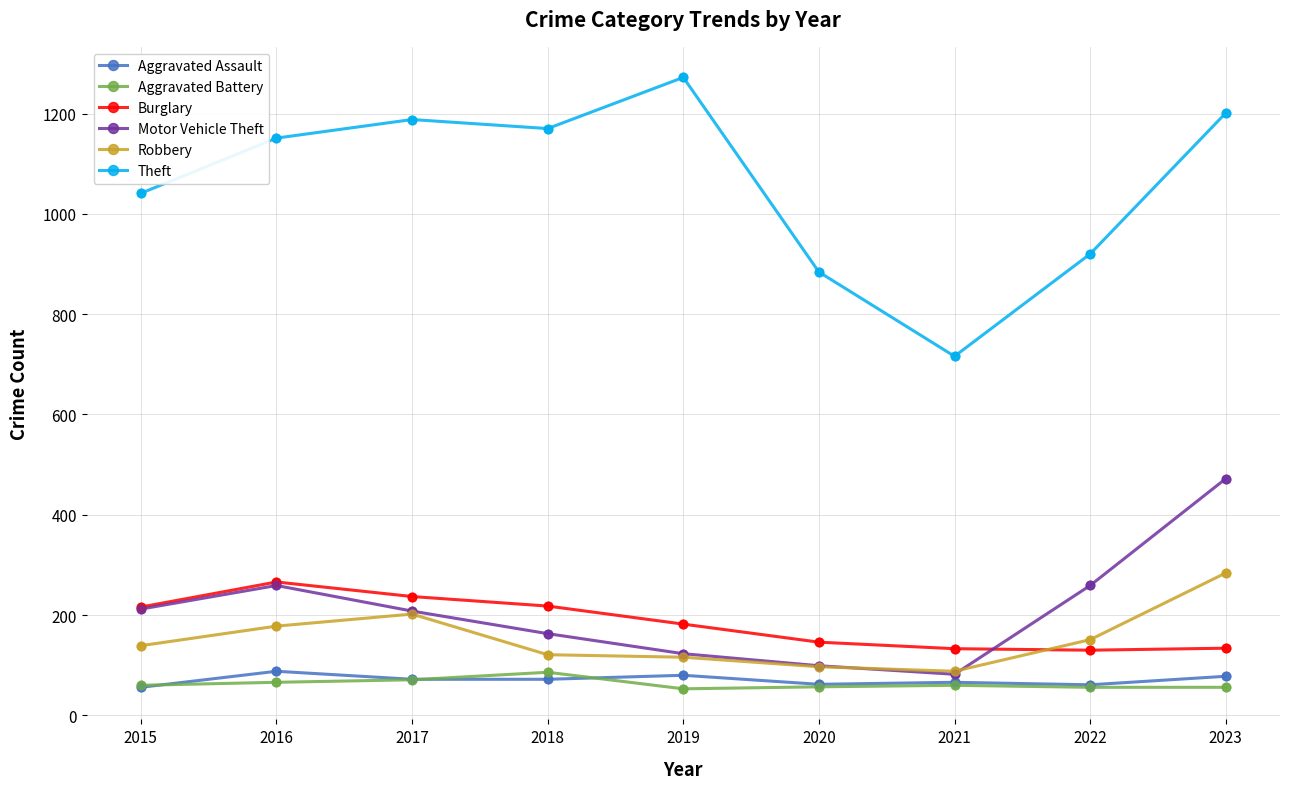

Is the value of Burglary at 2018 greater than the value of Robbery at 2021?

Yes